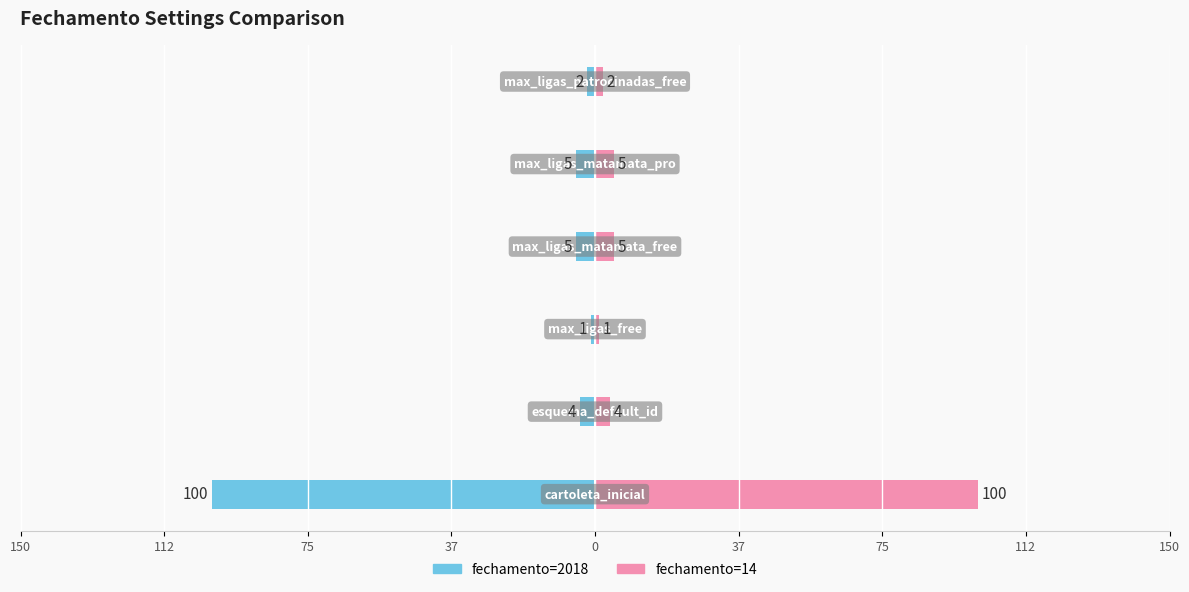

True or false: fechamento=2018 has a value of -7 at 0.

False